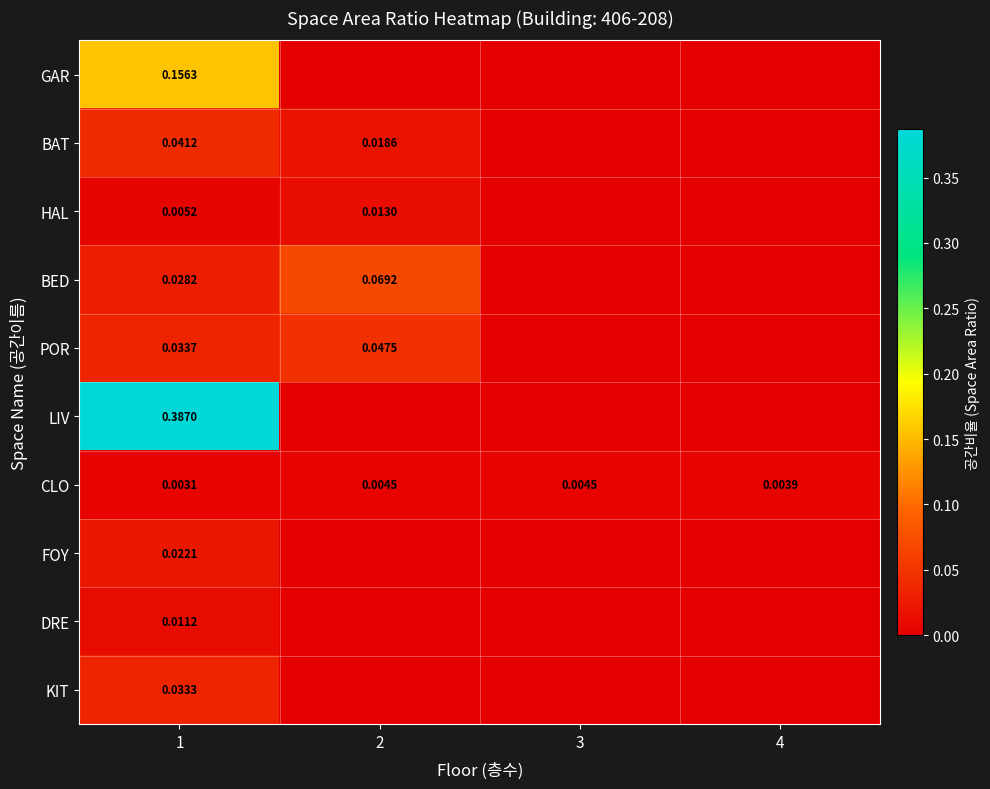

Which series has the widest spread of values?

LIV